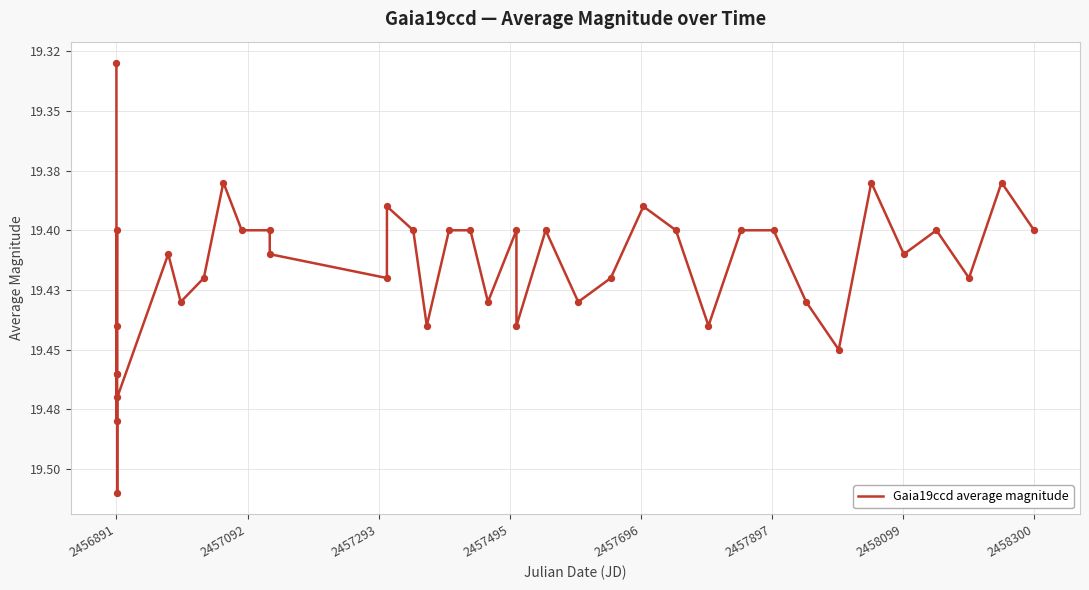

Is this an area chart (filled region under the line)?

No